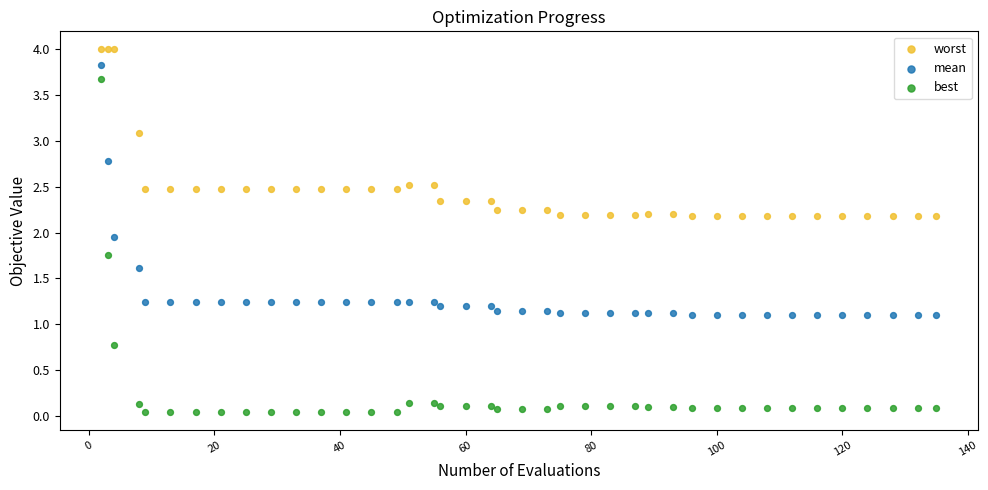

Which series has the largest Y range (max minus min)?

best